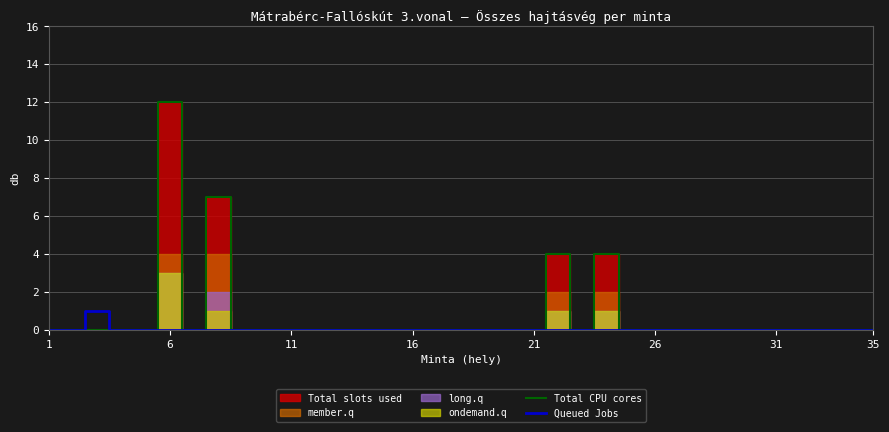

Which series has the largest range (max minus min)?

Total CPU cores